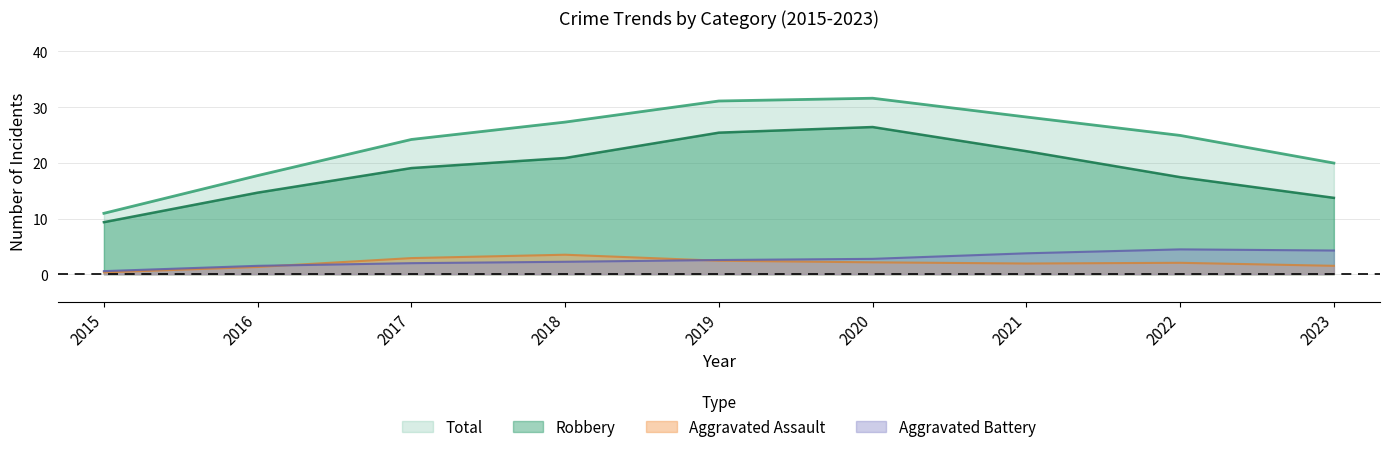

Which series has the largest total across all categories?

Total